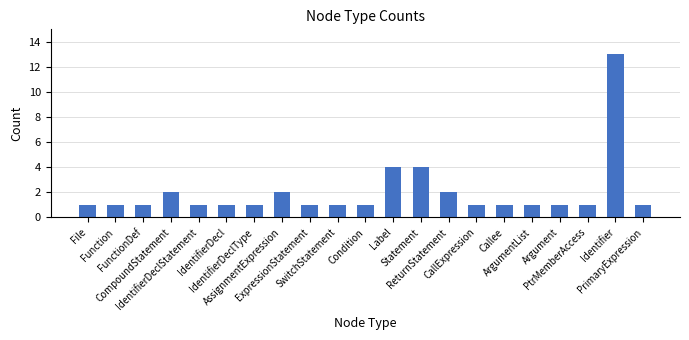

Between AssignmentExpression and ArgumentList, which is larger?

AssignmentExpression